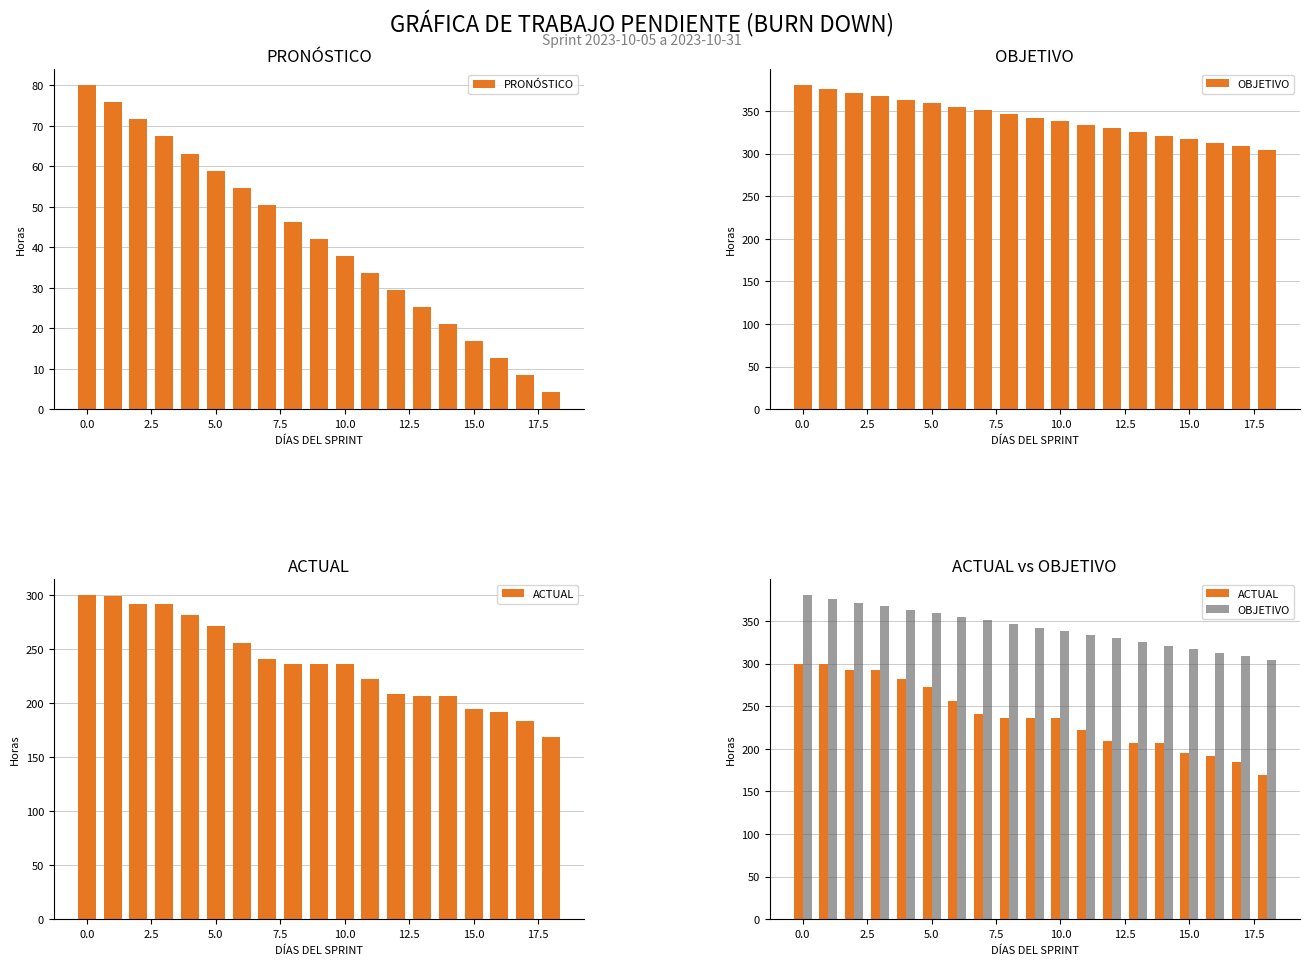

How many categories are shown in the chart?

19